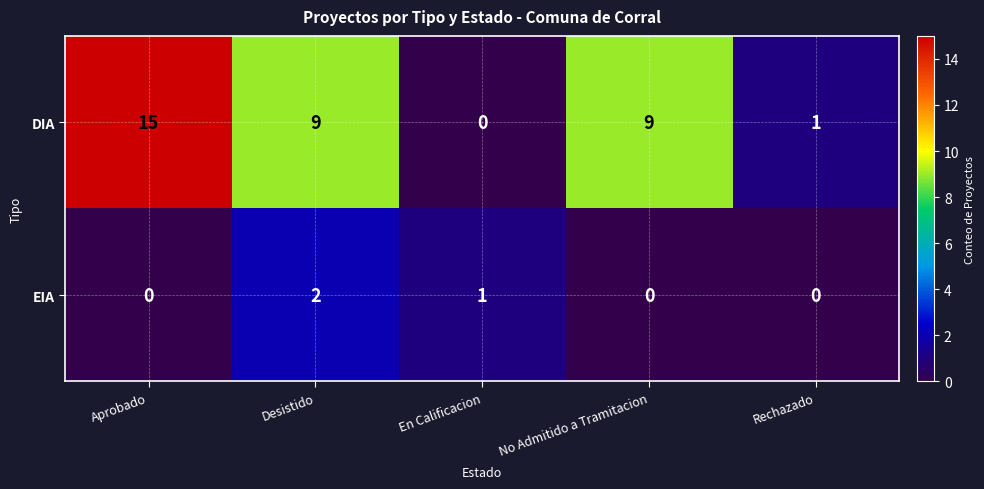

Is the value of EIA at Desistido greater than the value of DIA at Aprobado?

No